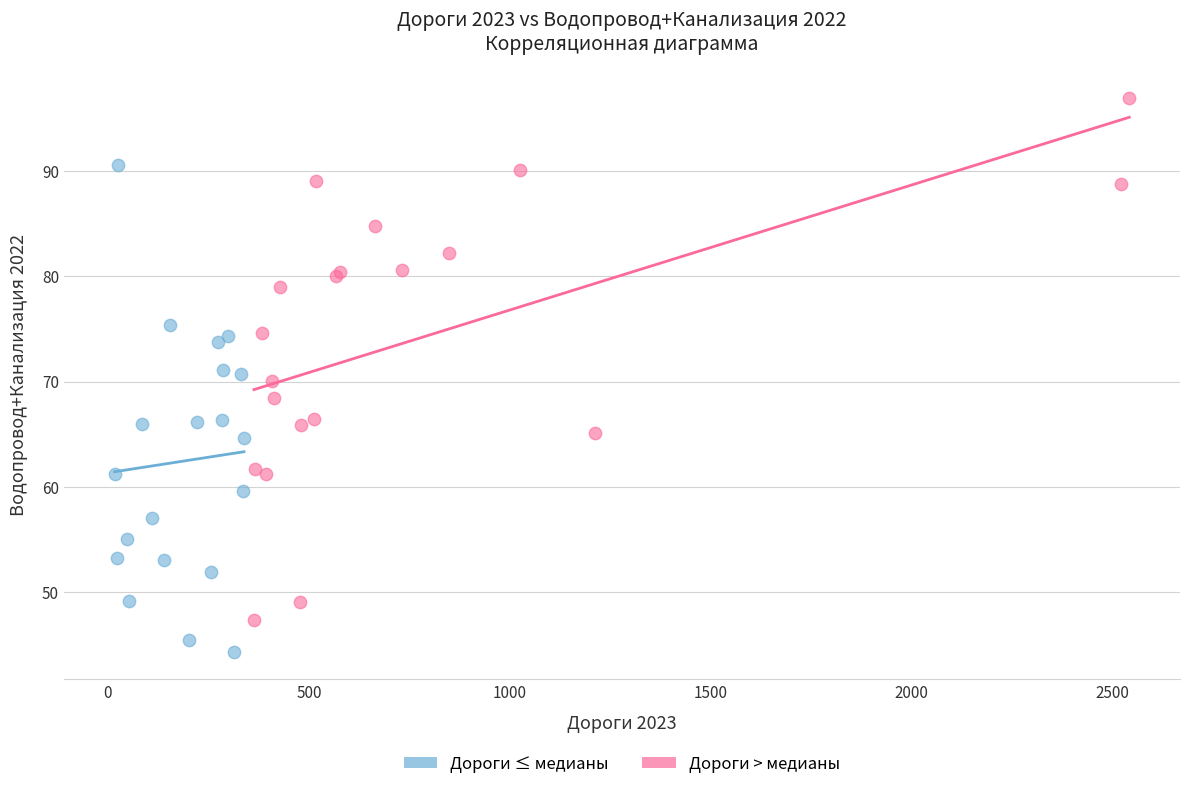

Which series has the widest spread of Y values?

Дороги > медианы